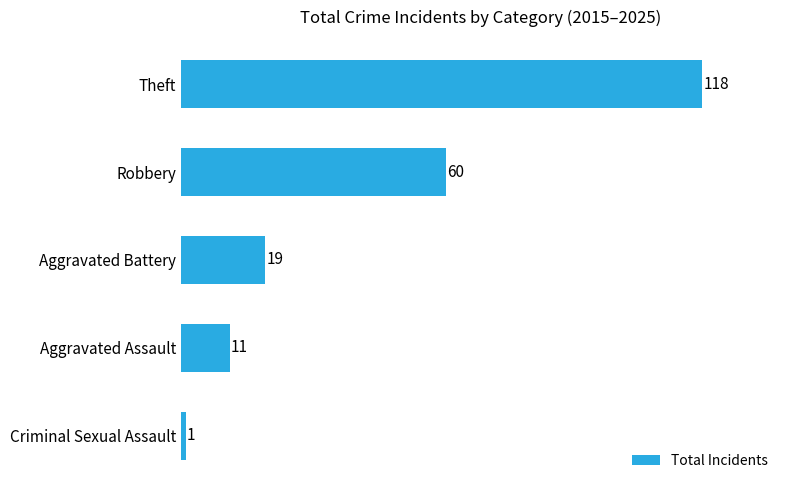

Which category has the highest value across all series?

Theft